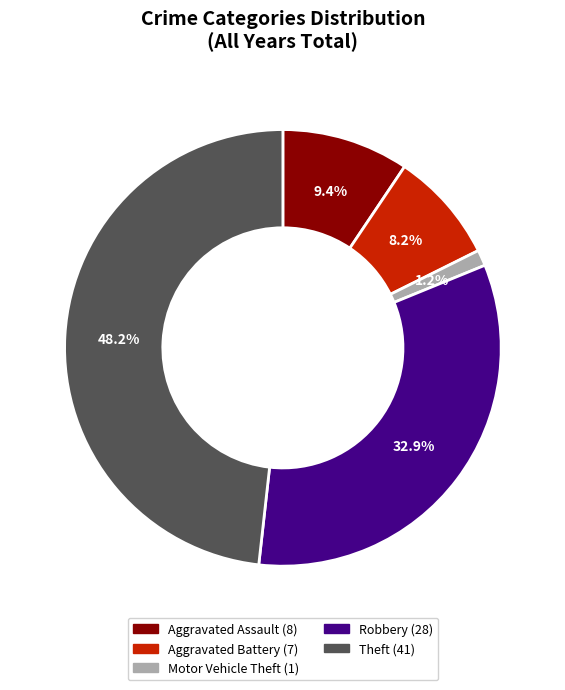

Does any single category account for the majority?

No